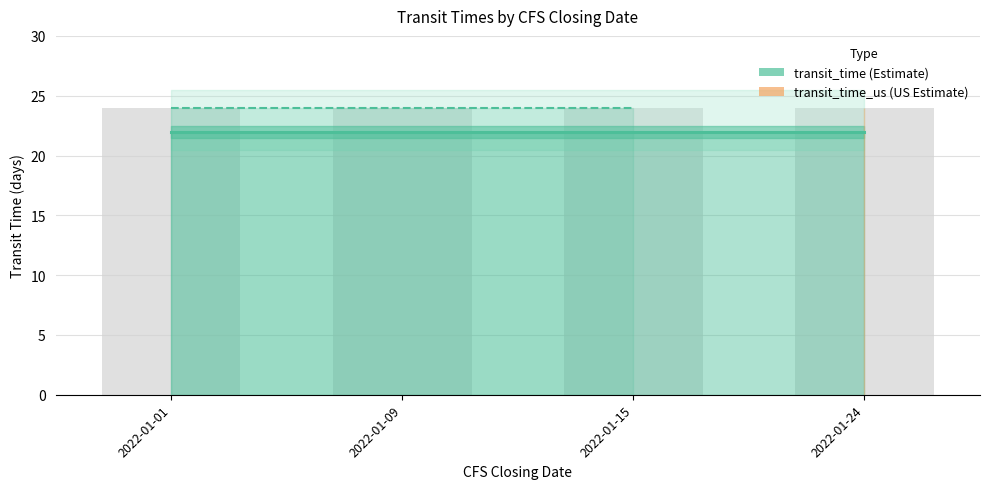

Does the chart contain stacked bars?

No